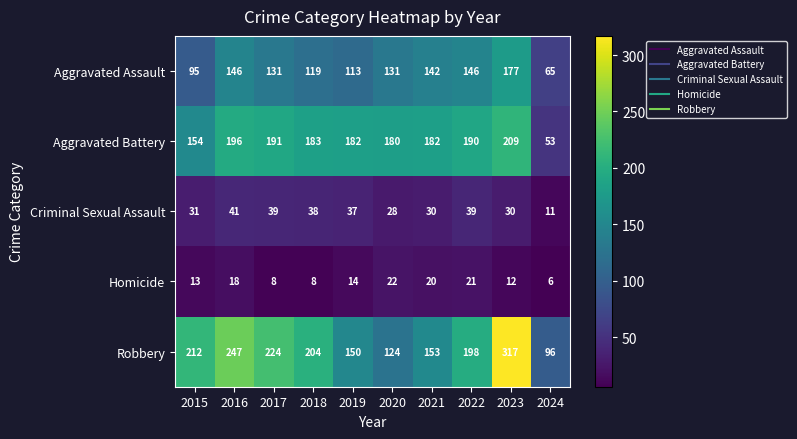

Which label corresponds to the smallest value in the chart?

2024